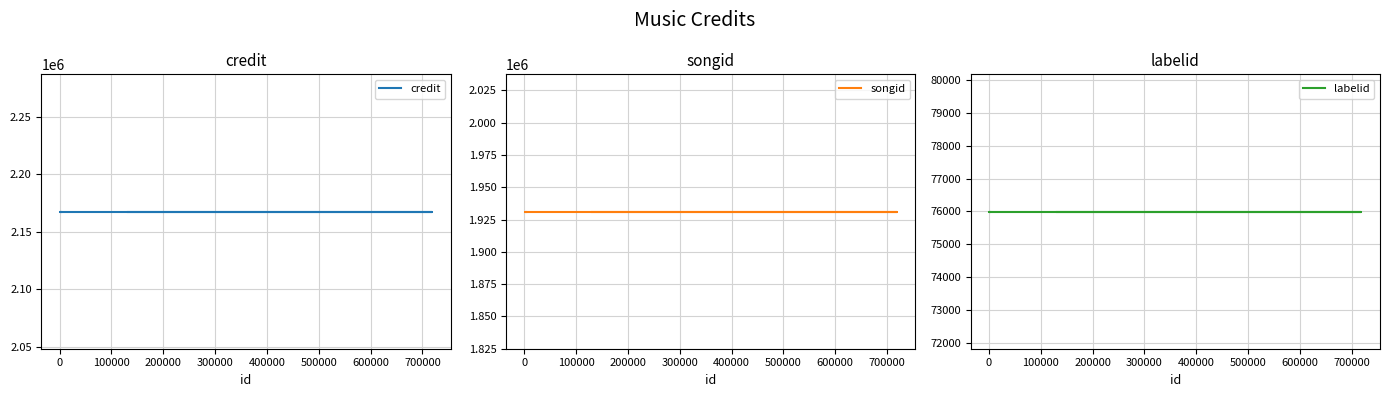

True or false: credit and labelid cross at least once.

False